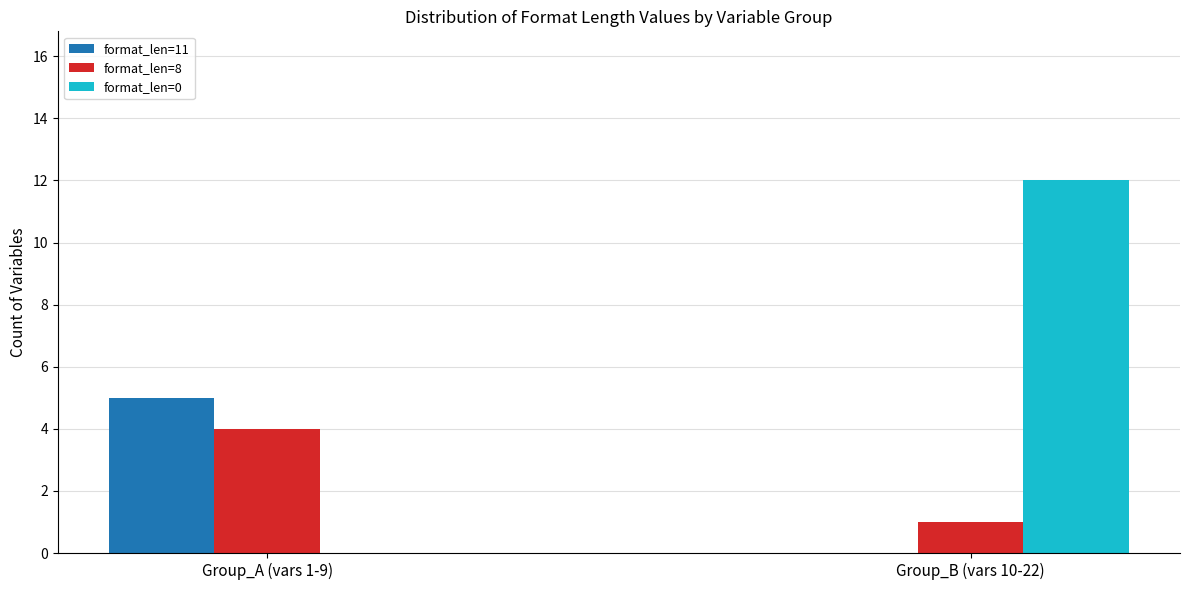

Which series has the largest total across all categories?

format_len=0